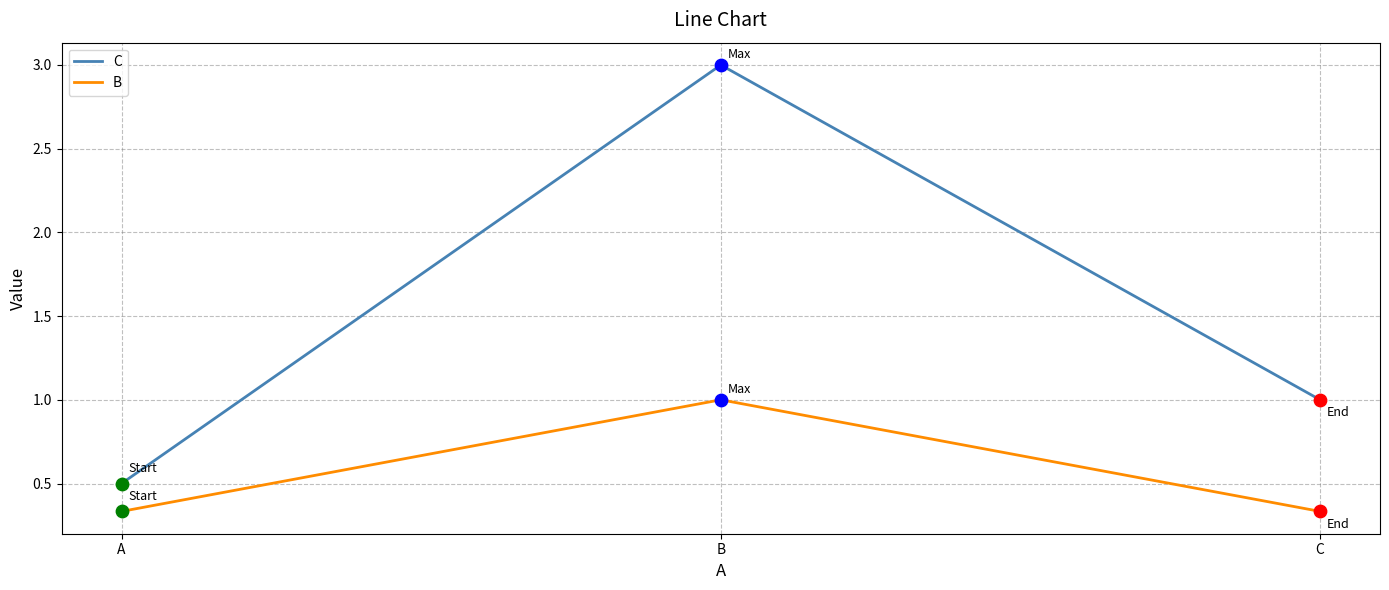

At how many categories does at least one series exceed 0?

3